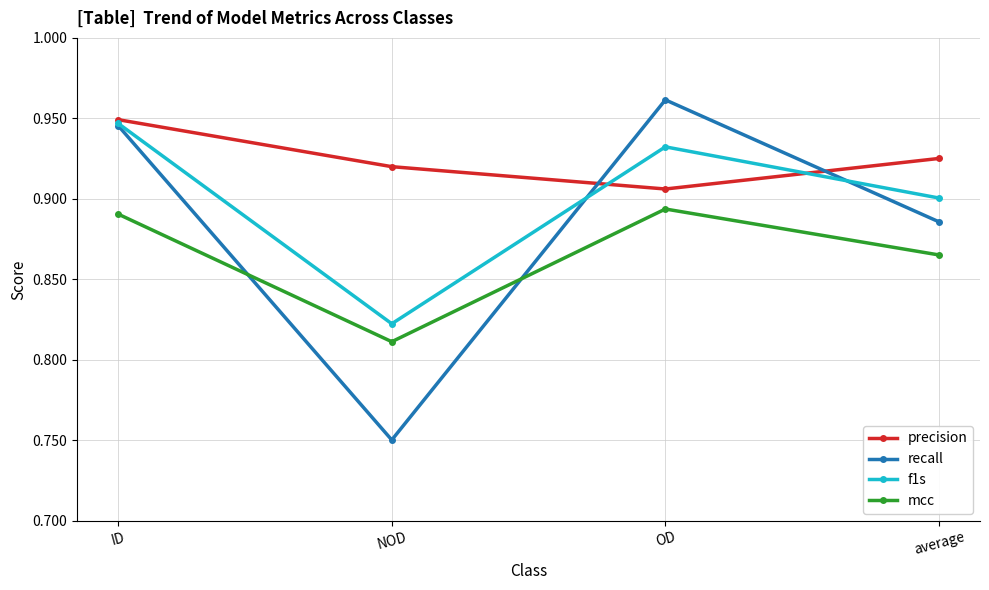

Which series changed the most between NOD and OD?

recall